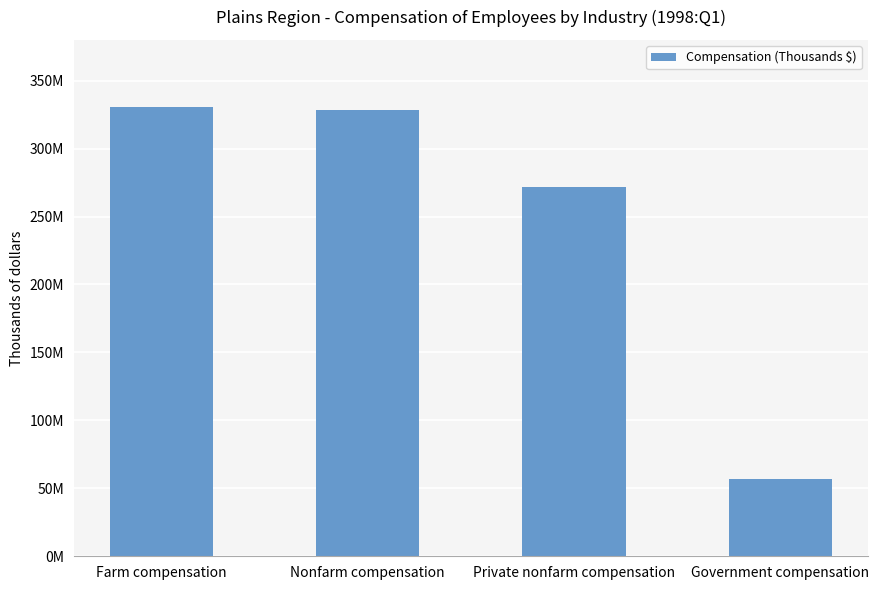

Reading left to right, extract all data points from this chart.

330636948	328605372	271678764	56926608